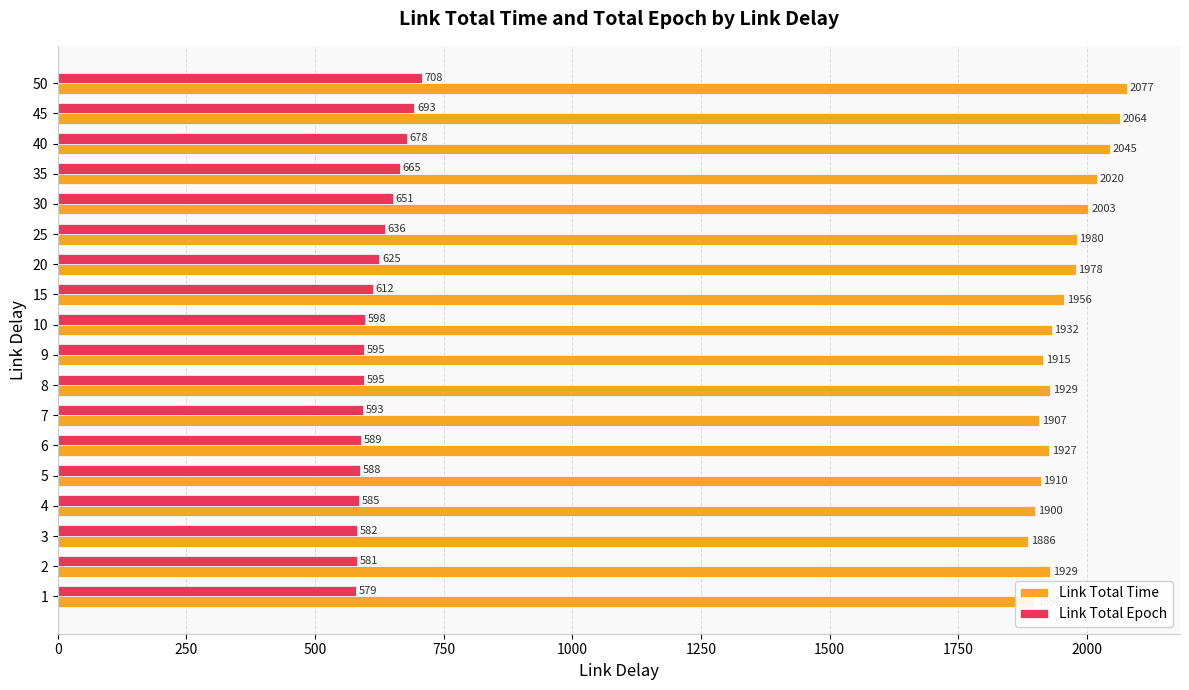

At how many categories does at least one series exceed 1003?

18